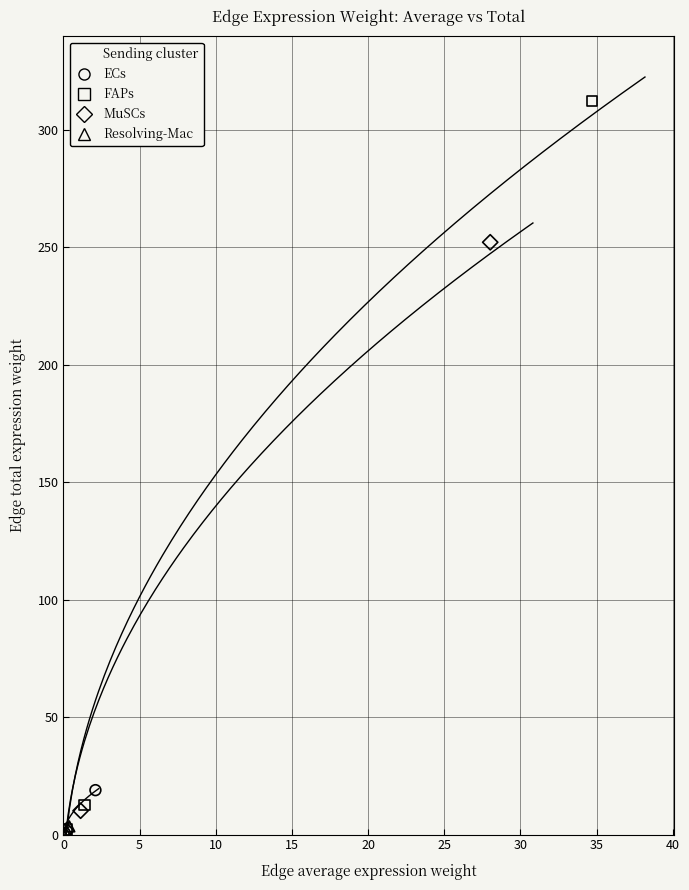

Which series has the widest spread of Y values?

FAPs